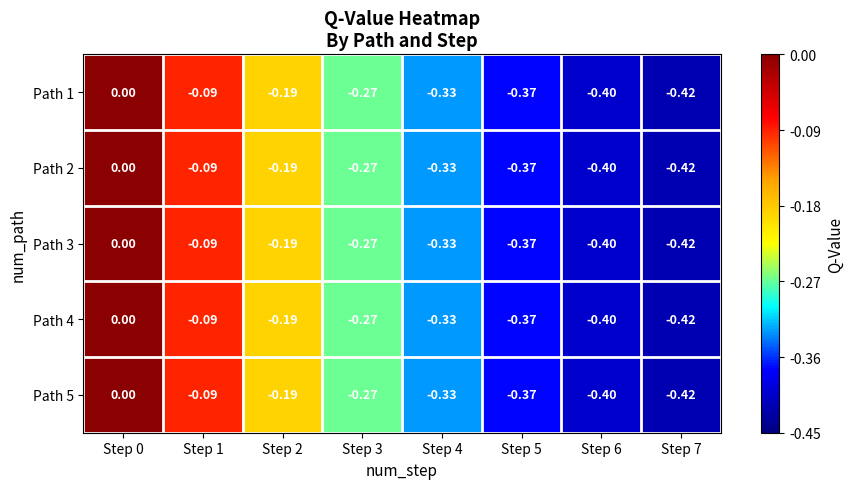

Is the value of Path 1 at Step 6 greater than the value of Path 3 at Step 4?

No